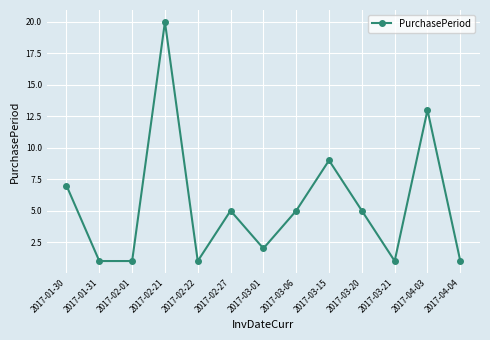

Which category has the highest value across all series?

2017-02-21